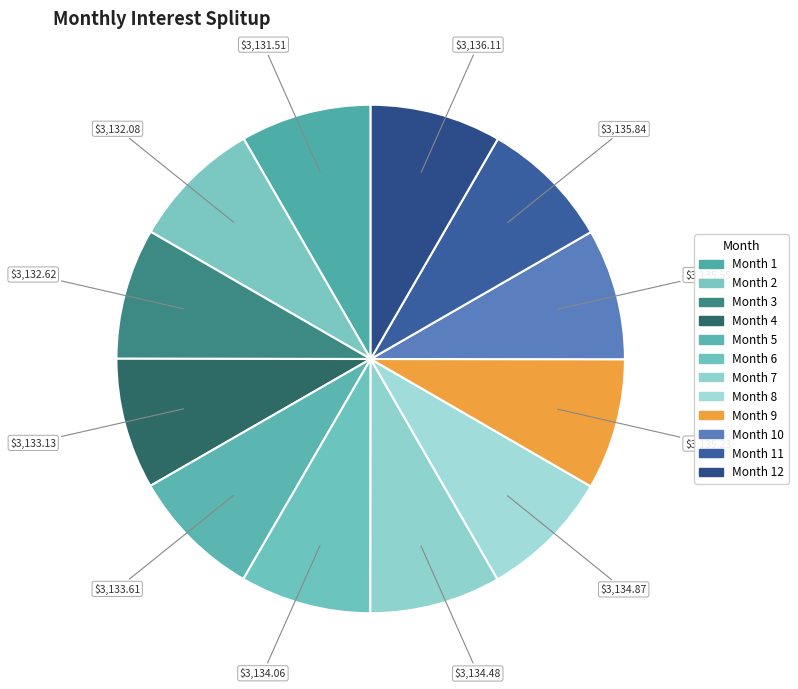

Which slice is the smallest?

Month 1